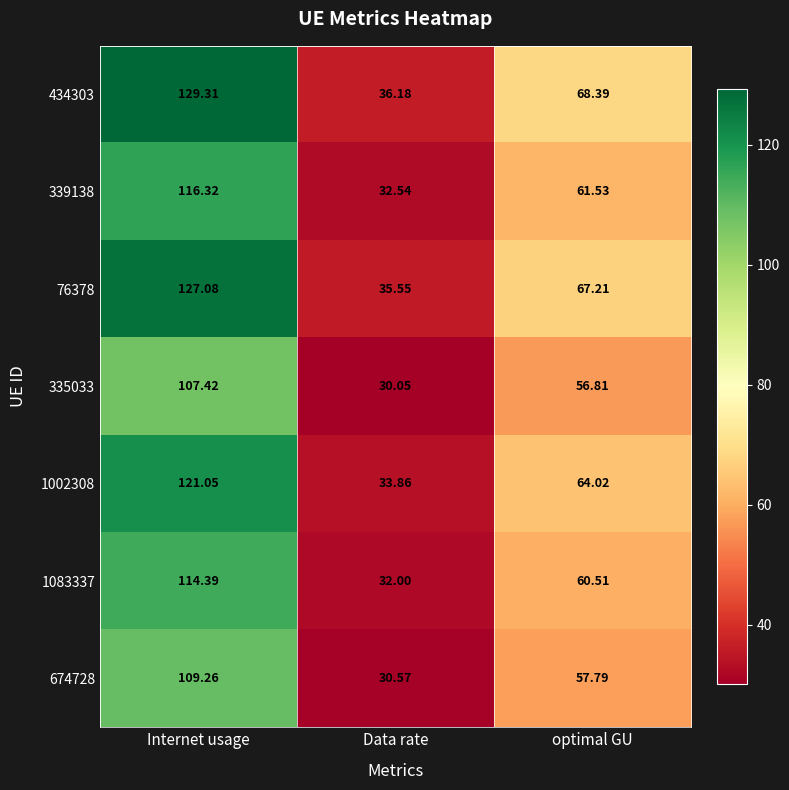

At which category is the sum across all series the highest?

Internet usage